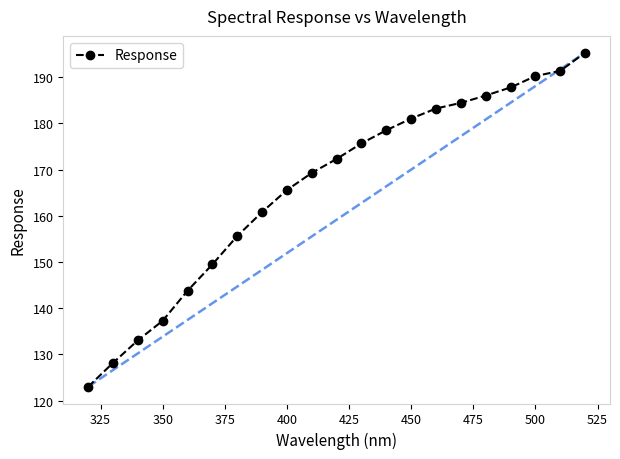

What is the maximum value shown in the chart?

195.3